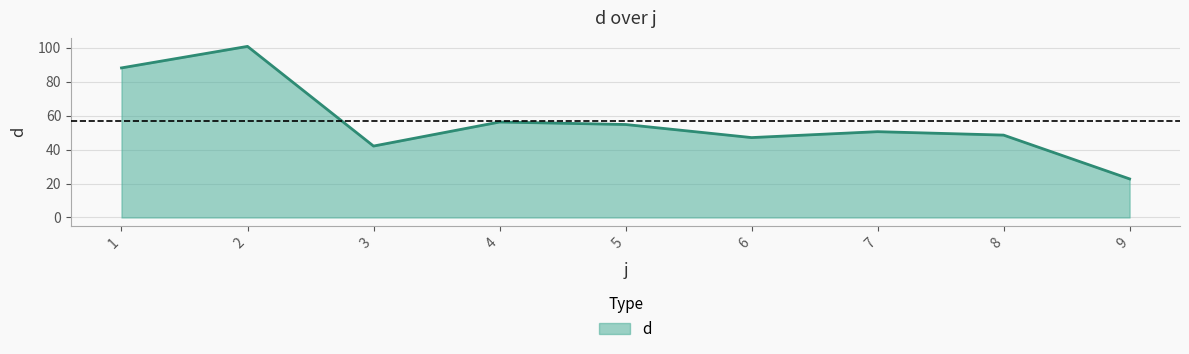

What is the minimum value shown in the chart?

22.8